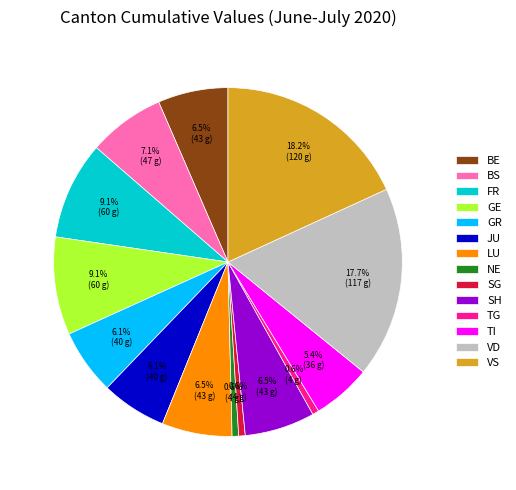

Is the sum of FR and GR greater than half?

No